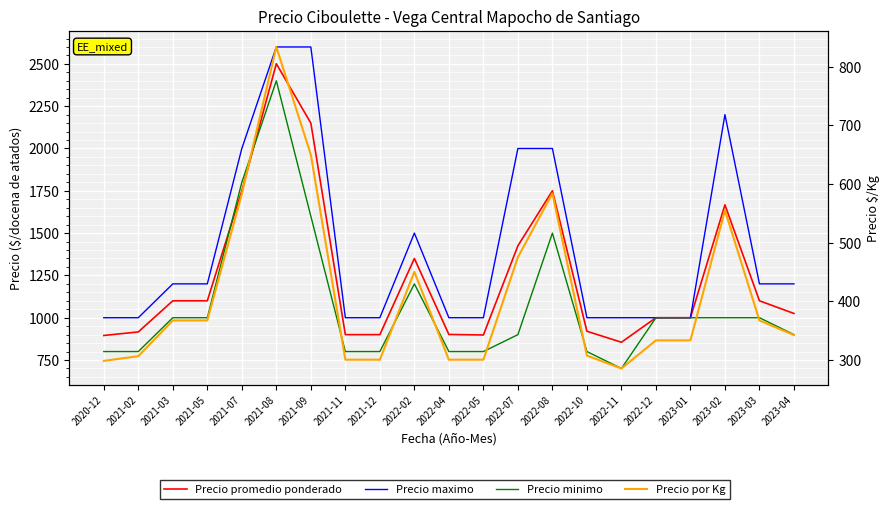

How many interior local peaks does the Precio por Kg series have?

4